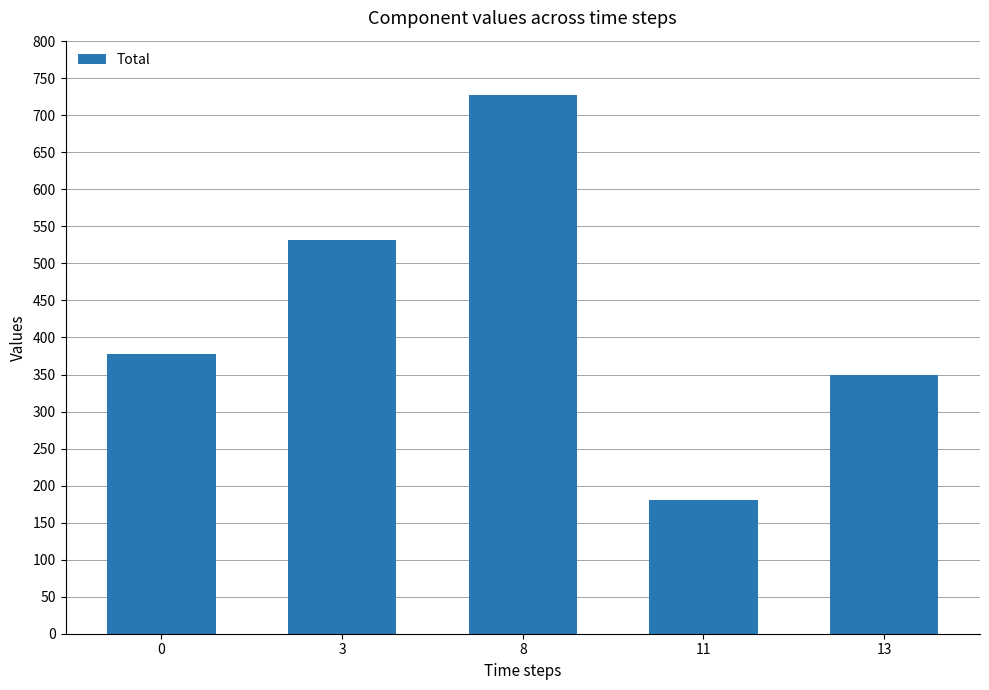

List the labels in order of value, smallest first.

11, 13, 0, 3, 8